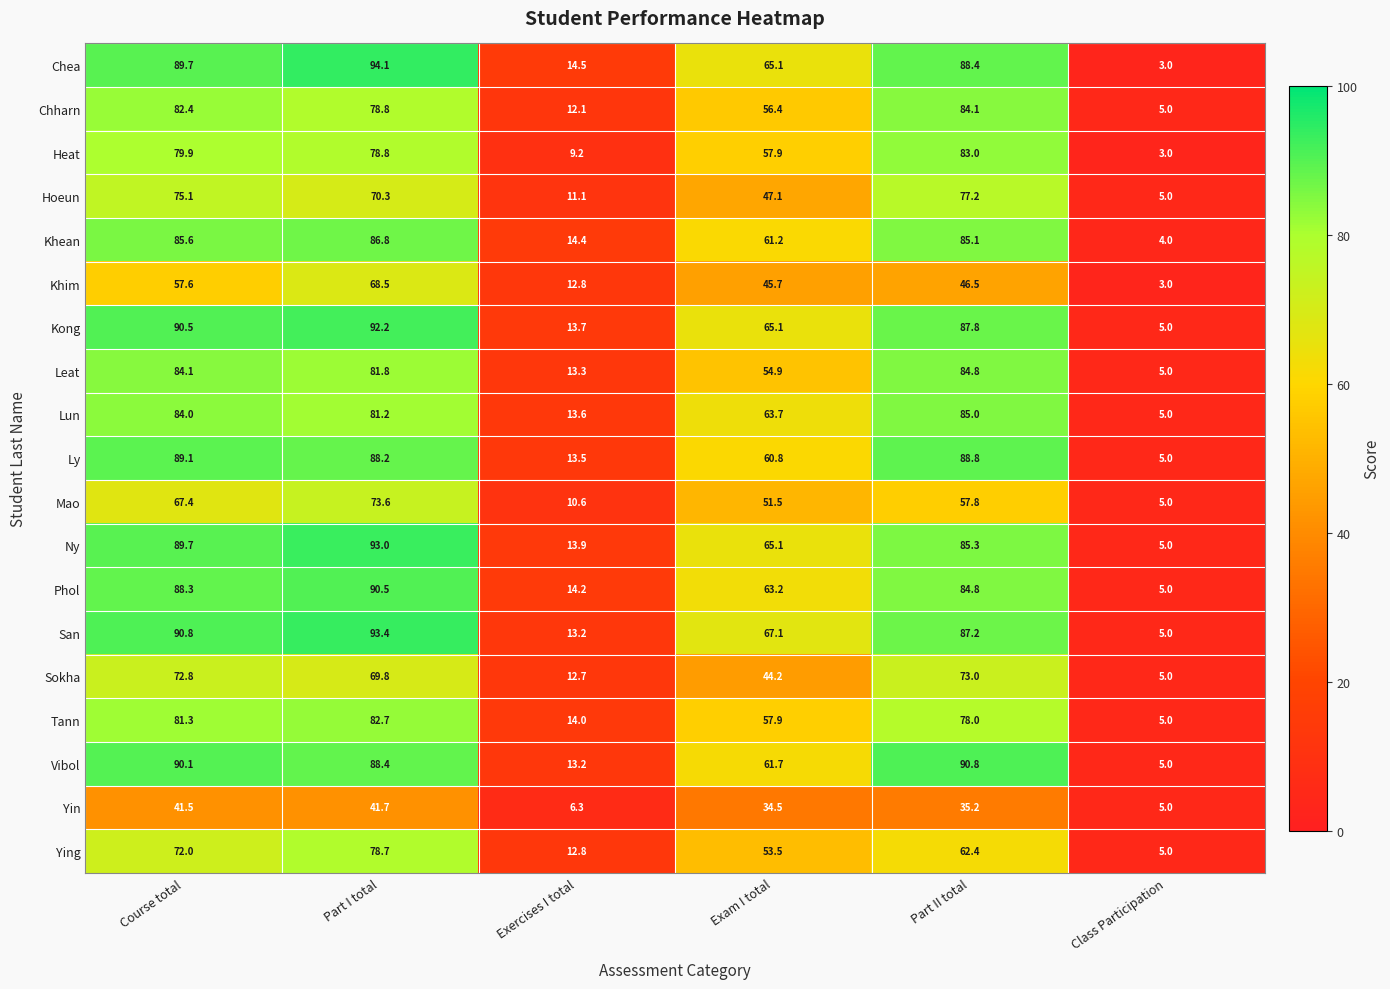

Between Exercises I total and Exam I total, which series saw the biggest shift?

San